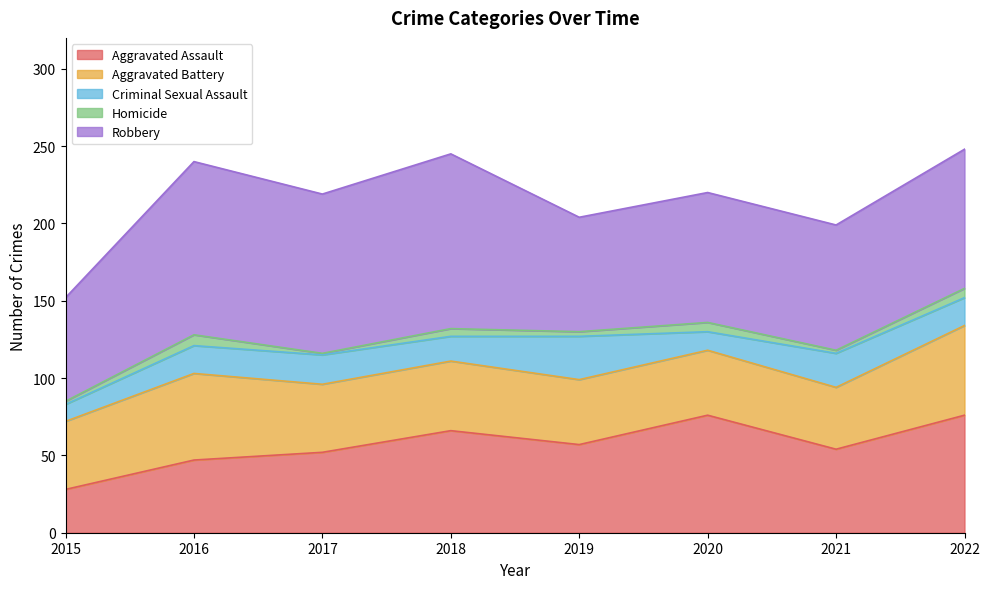

True or false: Aggravated Battery has more than 0 interior local peaks.

True